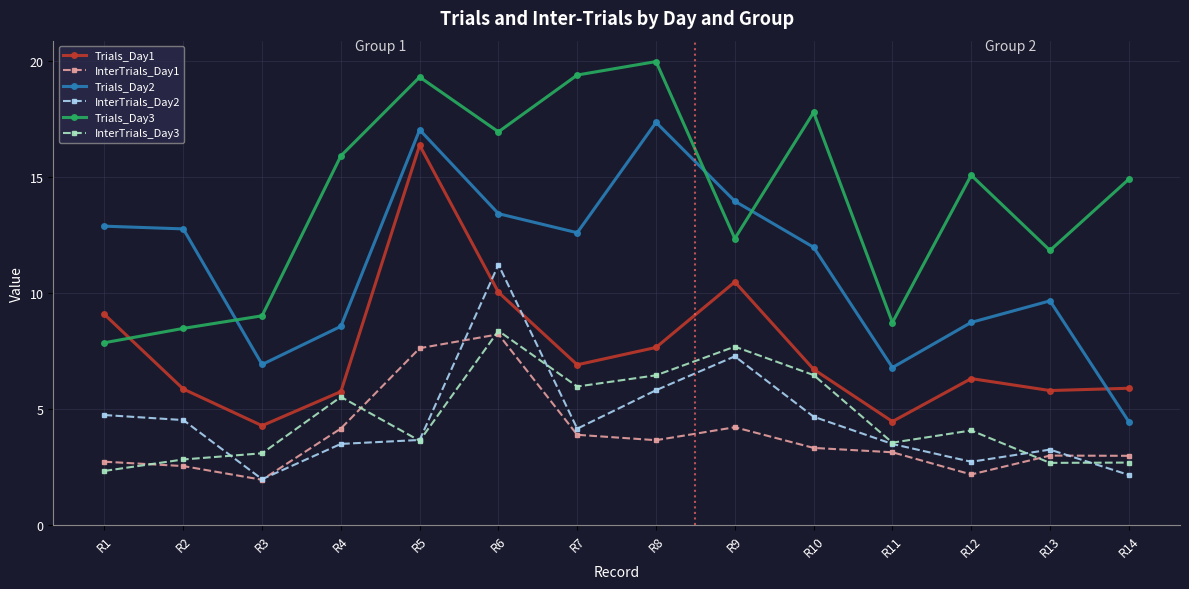

Is the value of Trials_Day3 at R13 greater than the value of InterTrials_Day3 at R11?

Yes